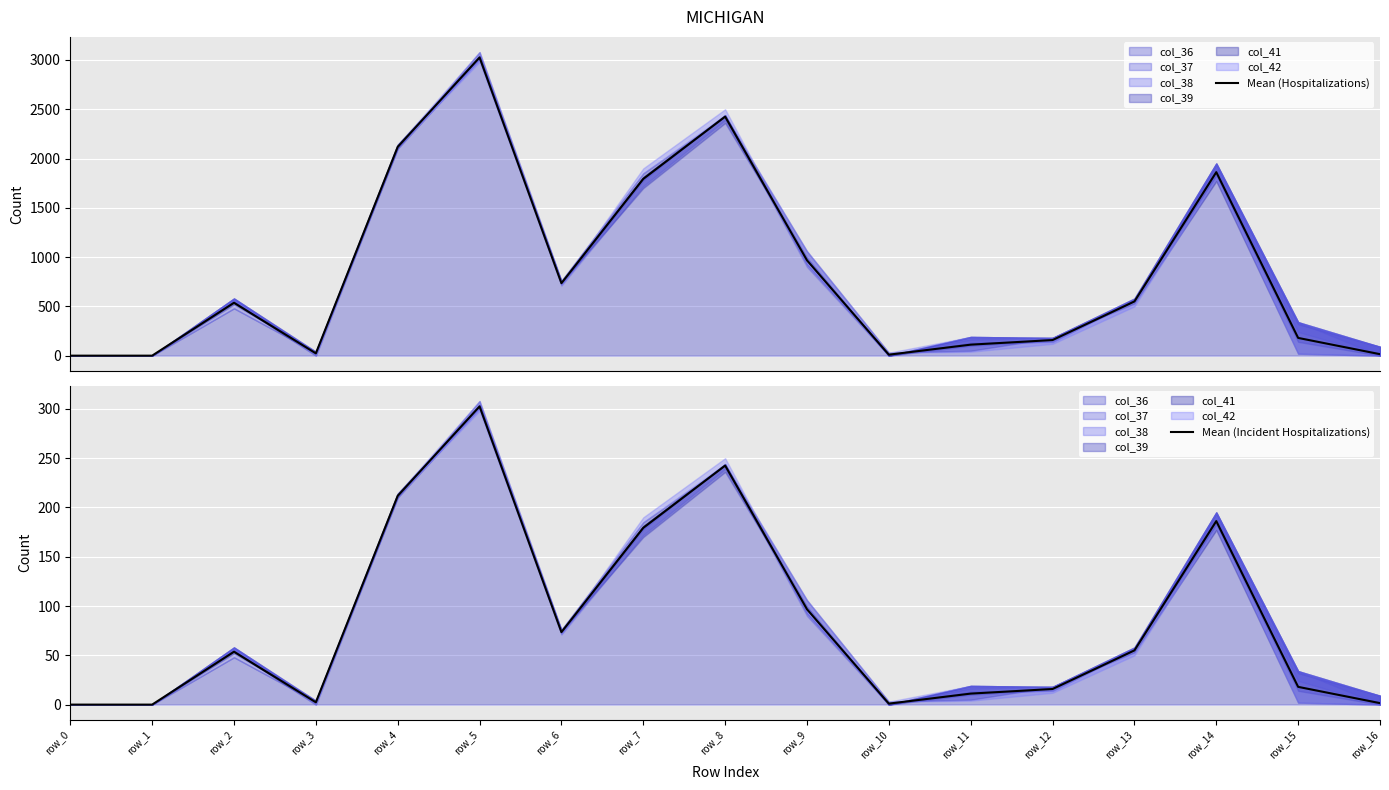

Which has a higher value, row_4 or row_12?

row_4